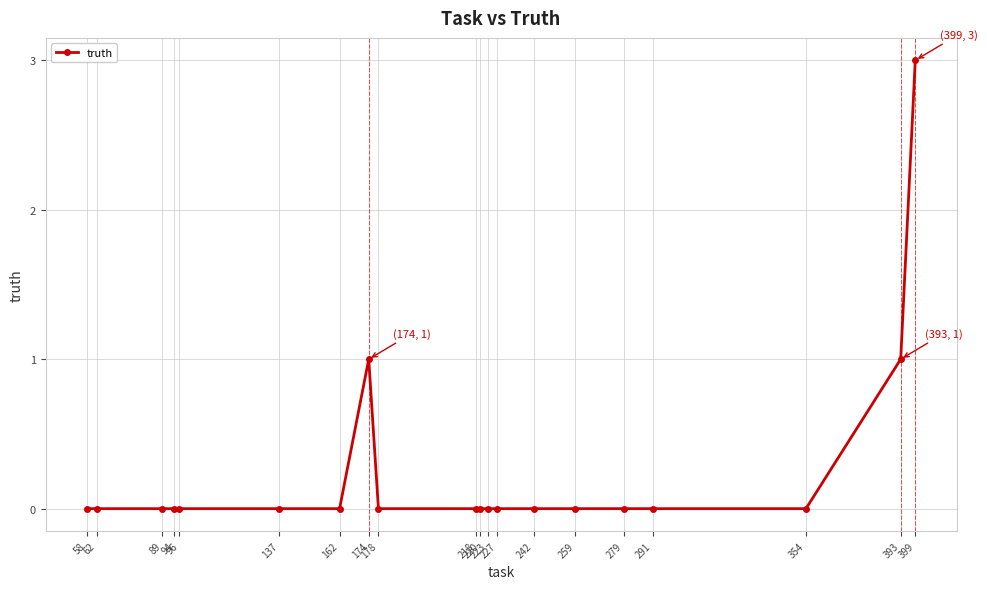

Reading left to right, list all the values displayed in this chart.

58=0	62=0	89=0	94=0	96=0	137=0	162=0	174=1	178=0	218=0	220=0	223=0	227=0	242=0	259=0	279=0	291=0	354=0	393=1	399=3